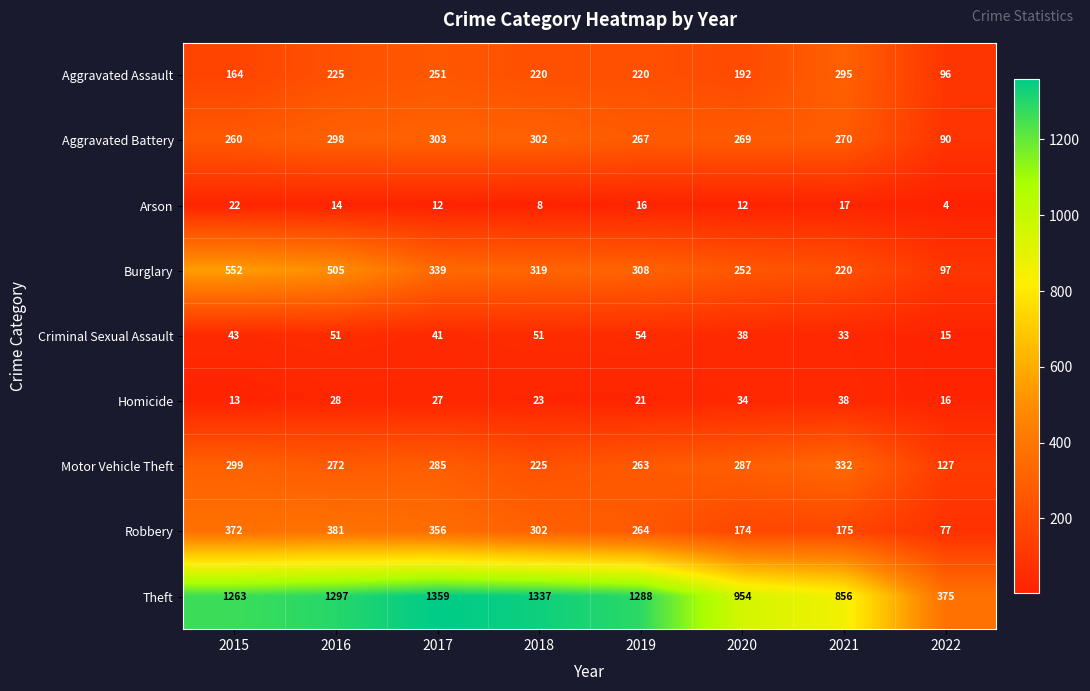

At which label does Motor Vehicle Theft reach its minimum?

2022